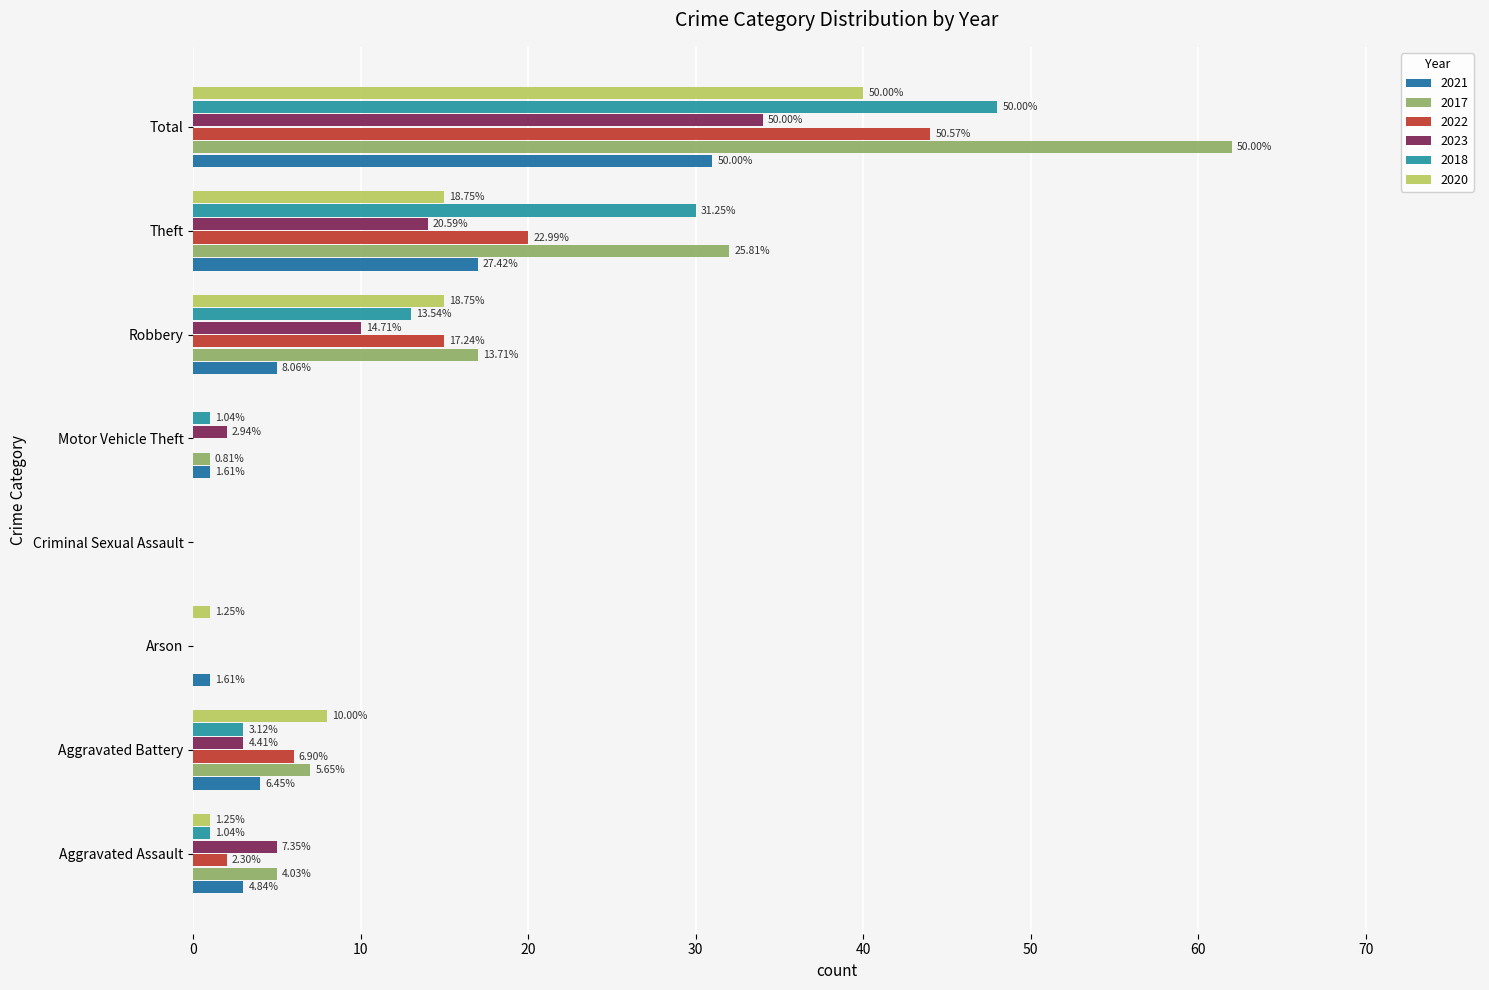

Which series changed the most between Aggravated Assault and Aggravated Battery?

2020